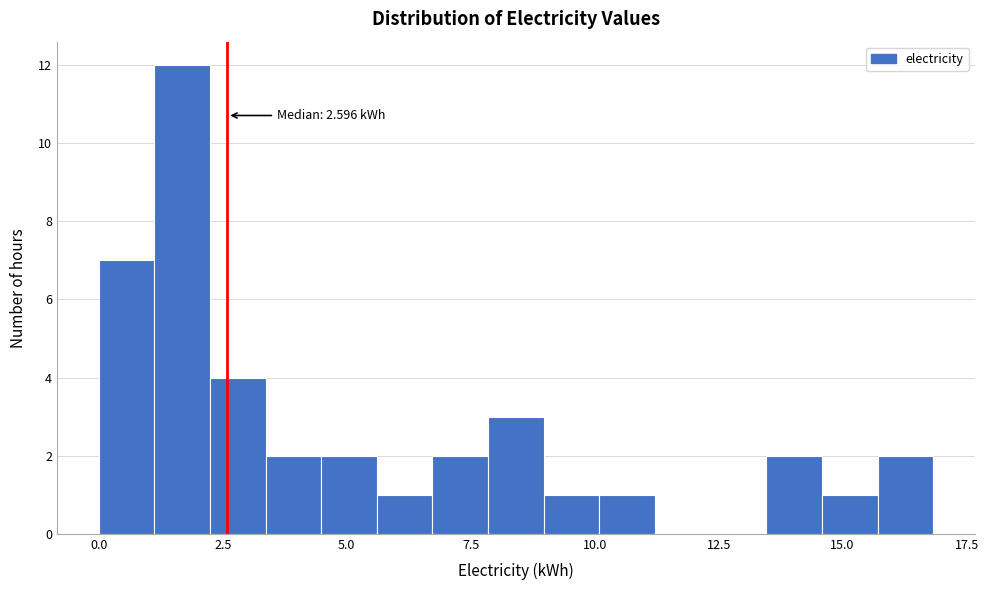

Around what value on the x-axis is the tallest bar? Give the approximate position of its centre, as read against the axis.

1.5